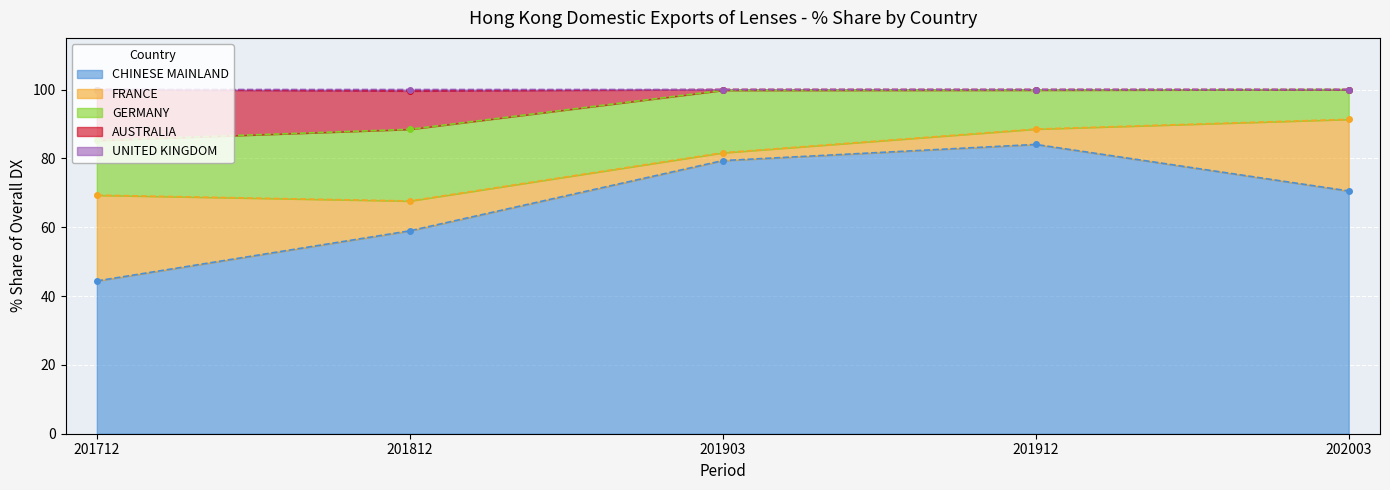

How many positive values does the 201903_% Share series have?

4